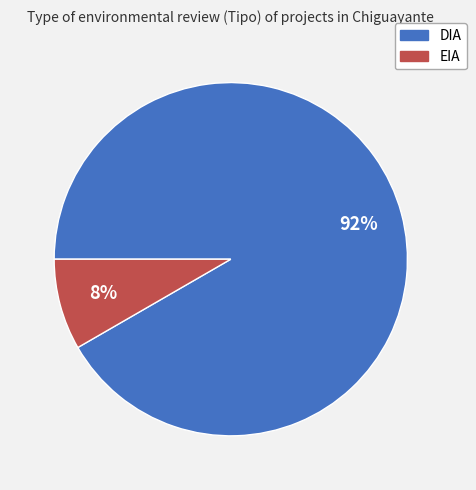

To the nearest percent, what is the average slice percentage?

50%